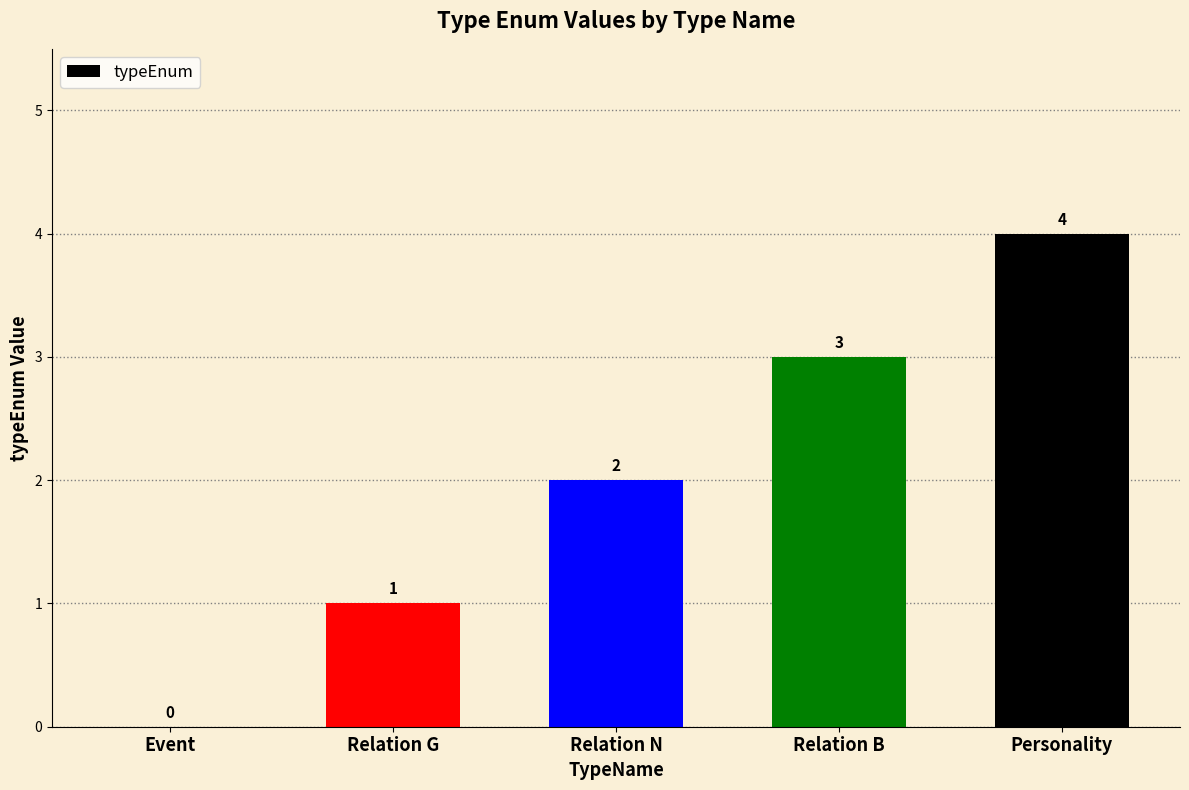

Are the bars horizontal?

No